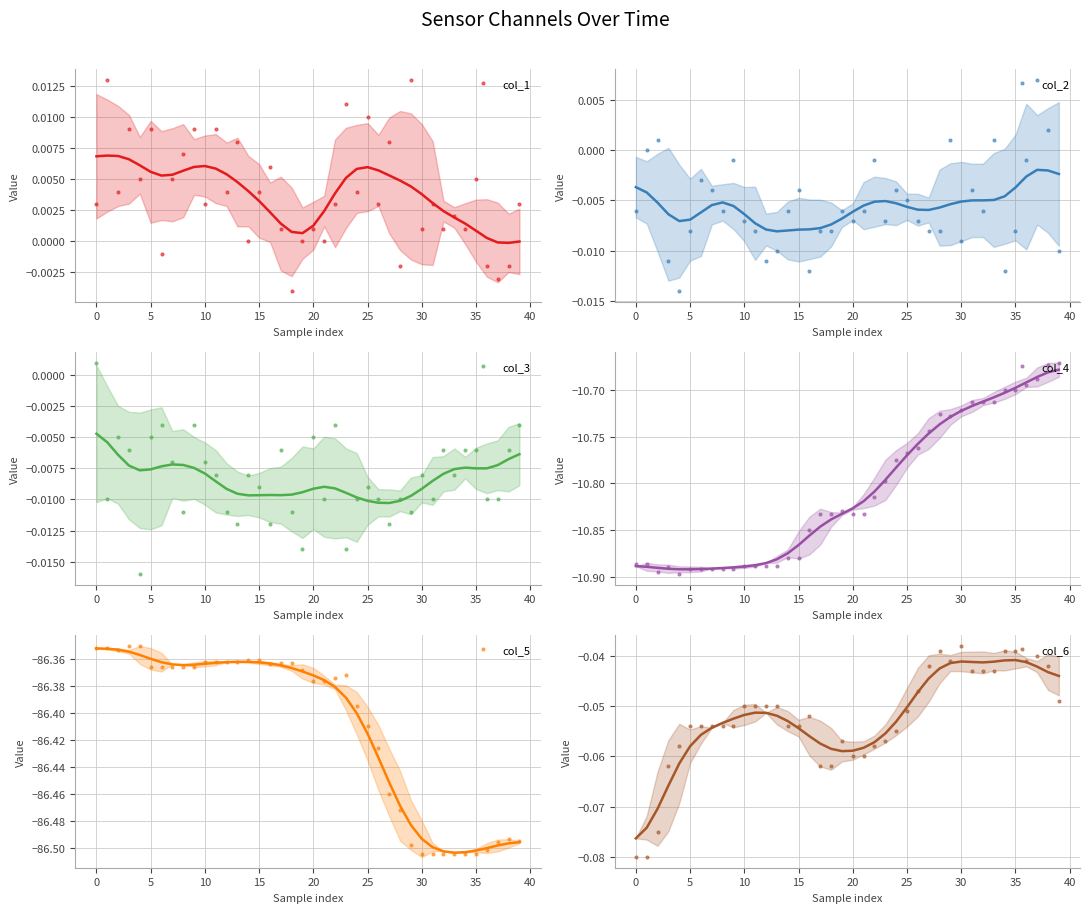

At which category is the sum across all series the highest?

38